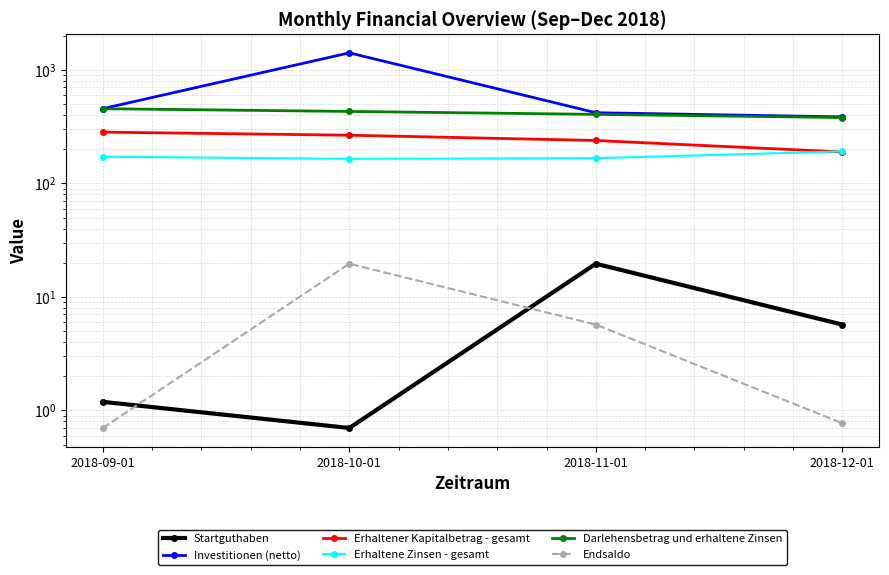

The Startguthaben series shows 0.4 at 2018-09-01. True or false?

False